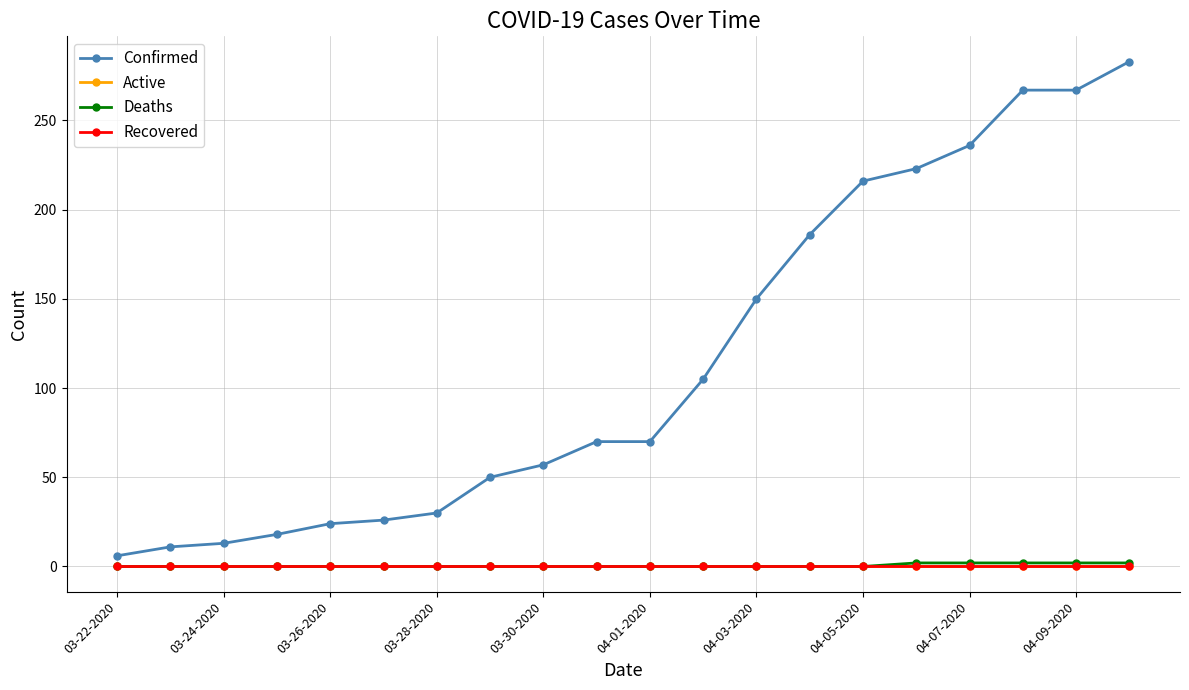

Is this an area chart (filled region under the line)?

No